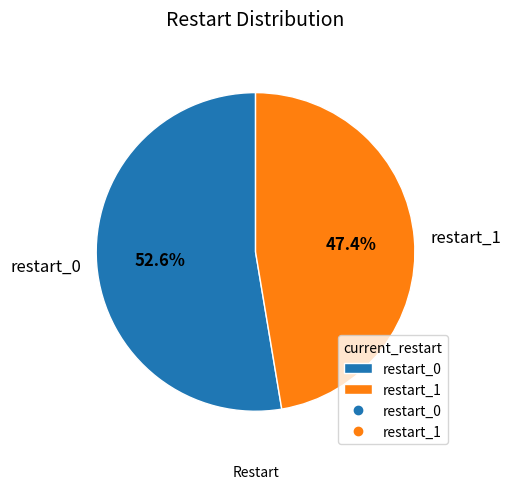

To the nearest percent, what is the difference between the largest and smallest slice percentages?

5%